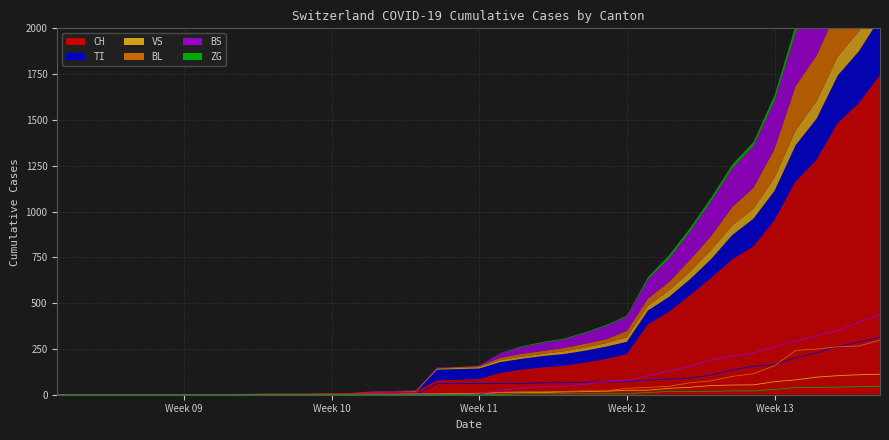

True or false: CH and VS intersect in this chart.

False